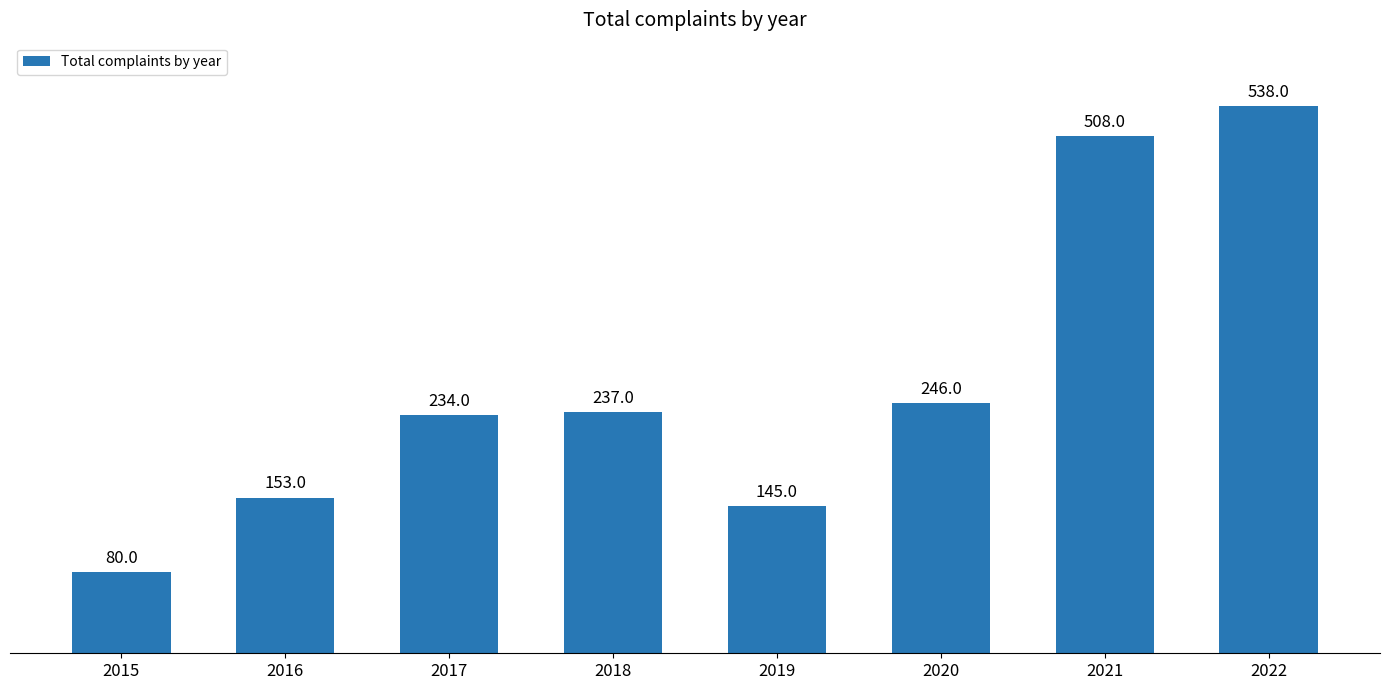

At which label is the value closest to 309?

2020